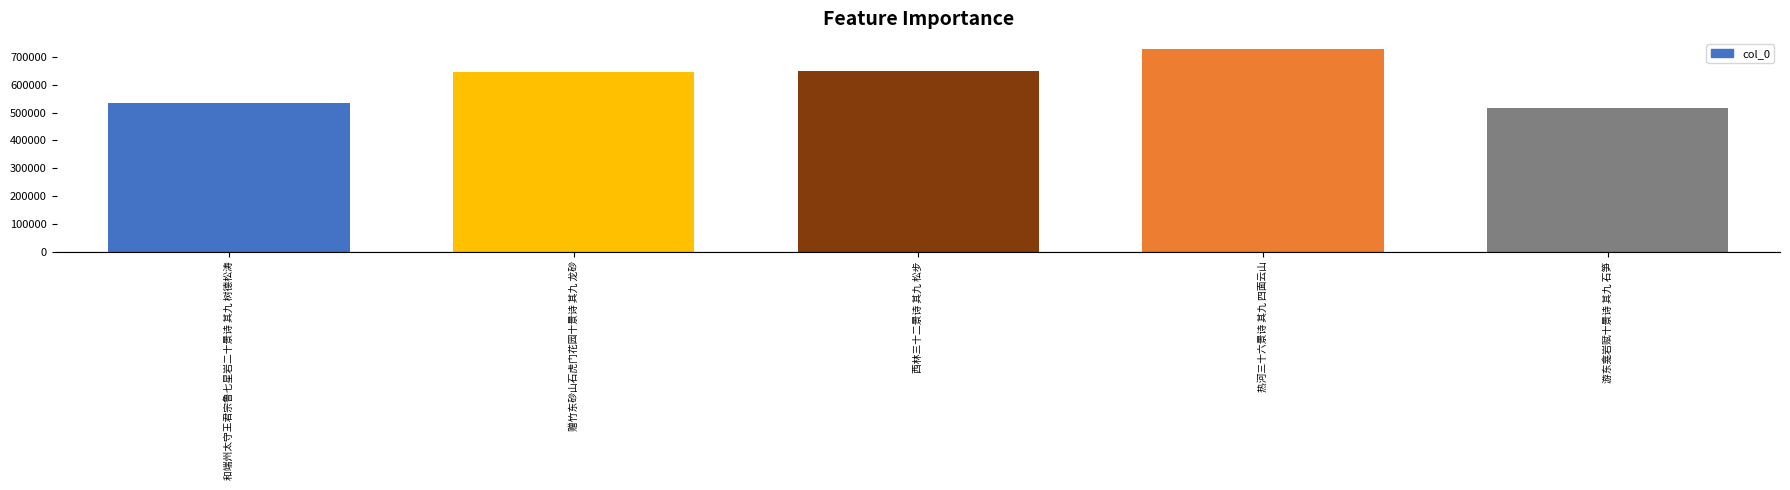

What is the value of the 1st bar from the left?

534273